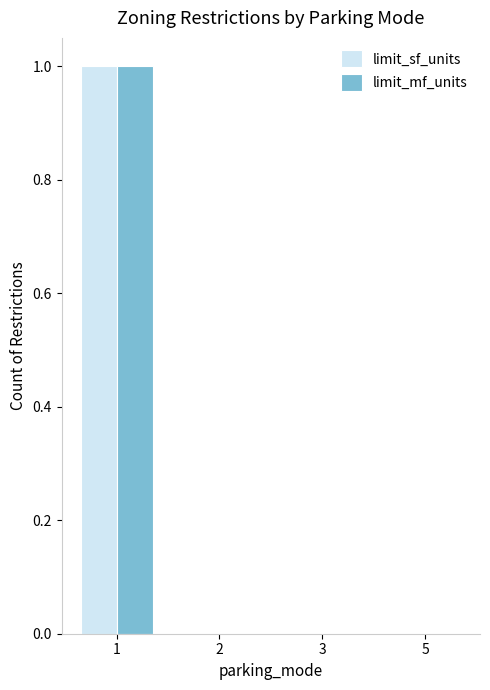

Count the limit_sf_units values in the range 0 to 1.

4